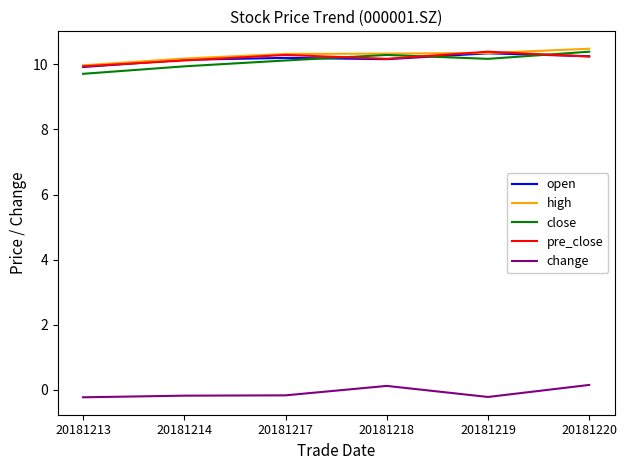

What is the greatest value displayed?

10.5